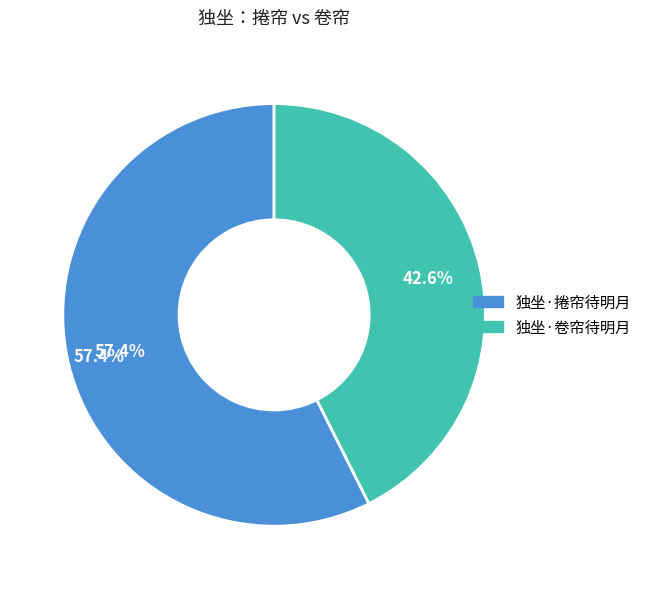

Which slice represents more than half of the pie?

独坐·捲帘待明月